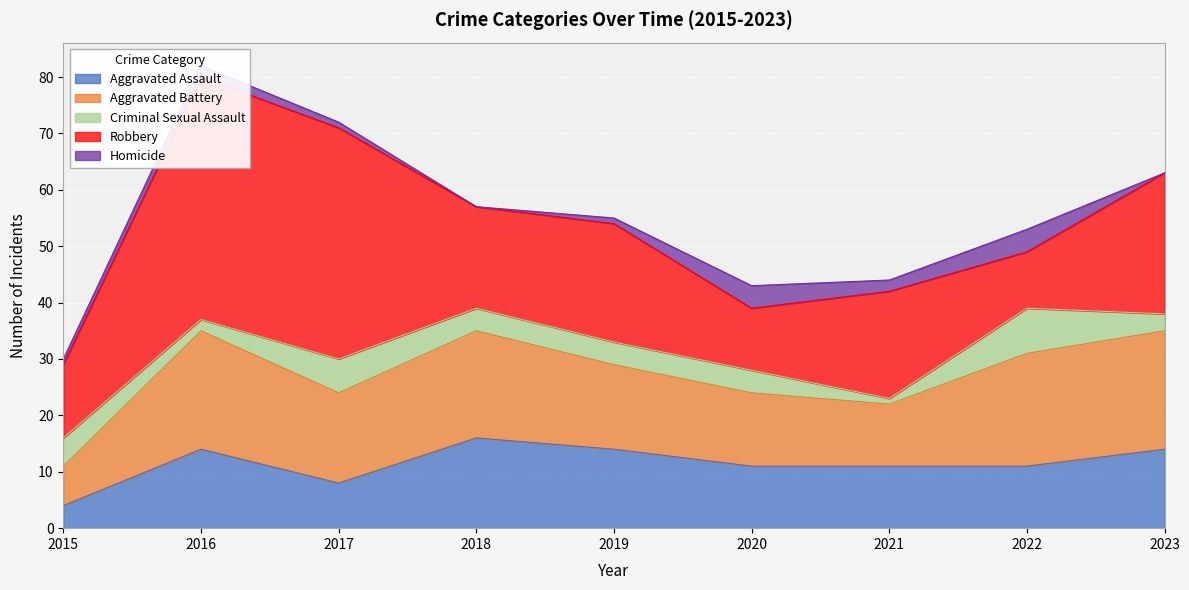

Reading right to left, transcribe all the data shown in this chart.

Aggravated Assault: 14	11	11	11	14	16	8	14	4
Aggravated Battery: 21	20	11	13	15	19	16	21	7
Criminal Sexual Assault: 3	8	1	4	4	4	6	2	5
Robbery: 25	10	19	11	21	18	41	43	13
Homicide: 0	4	2	4	1	0	1	2	1